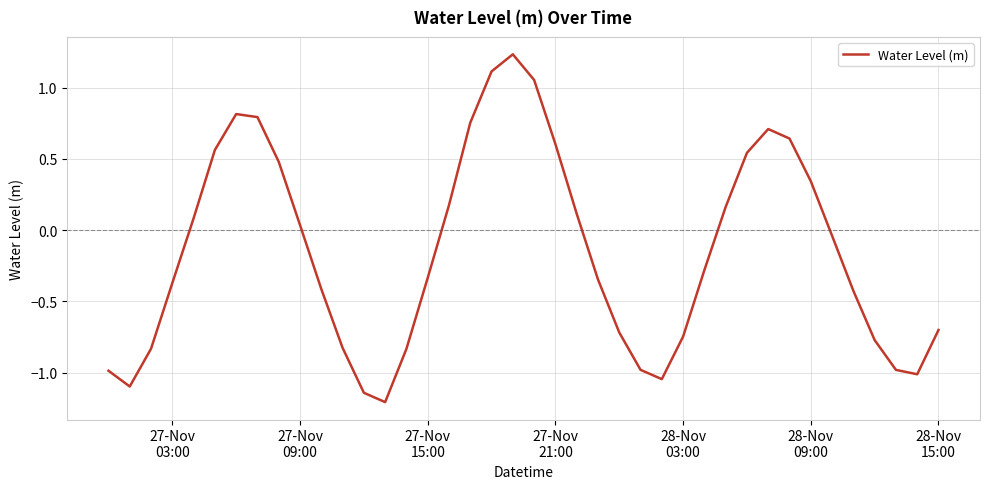

How many values are below zero?

22